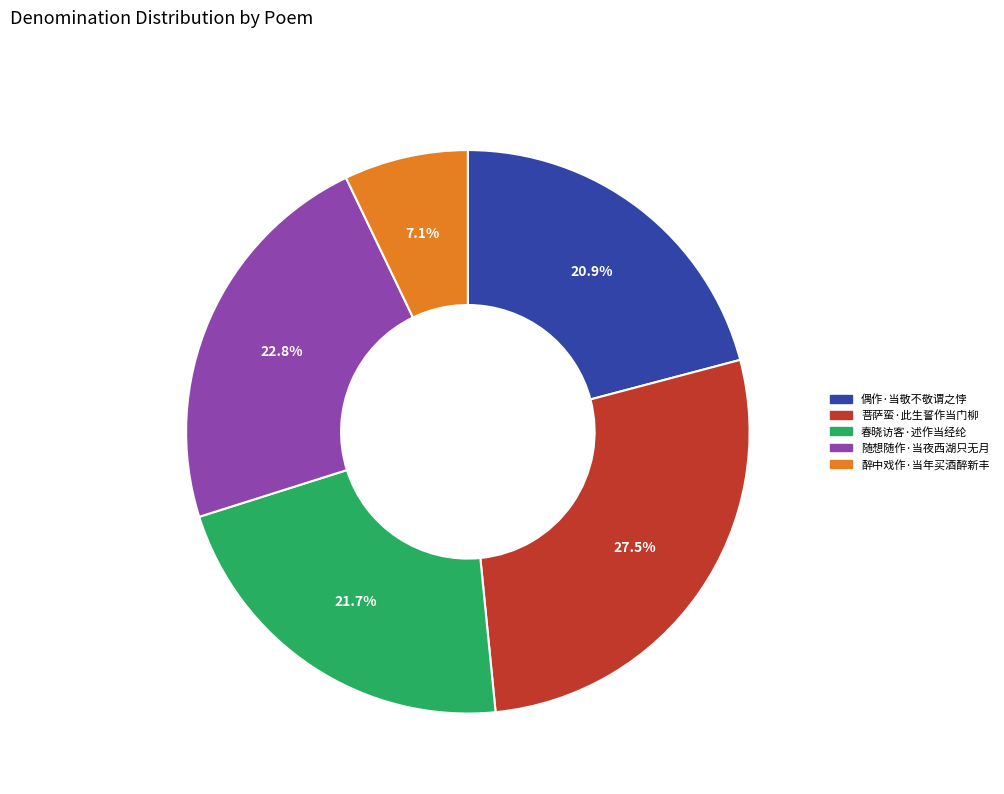

What percentage is the 随想随作·当夜西湖只无月 slice, to the nearest percent?

23%